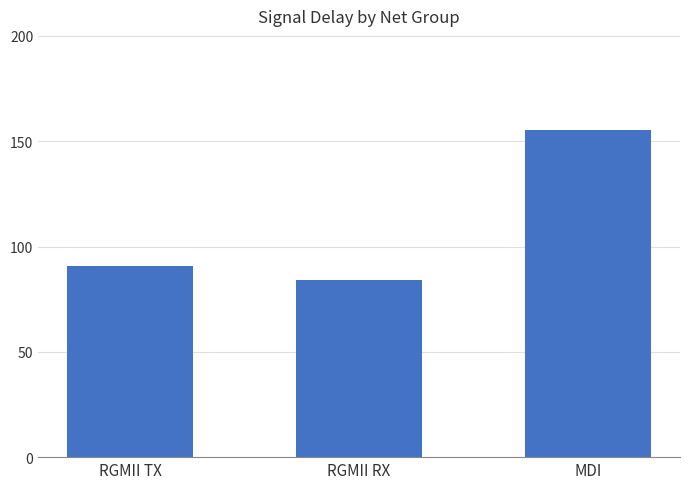

What position from the left is RGMII TX?

1